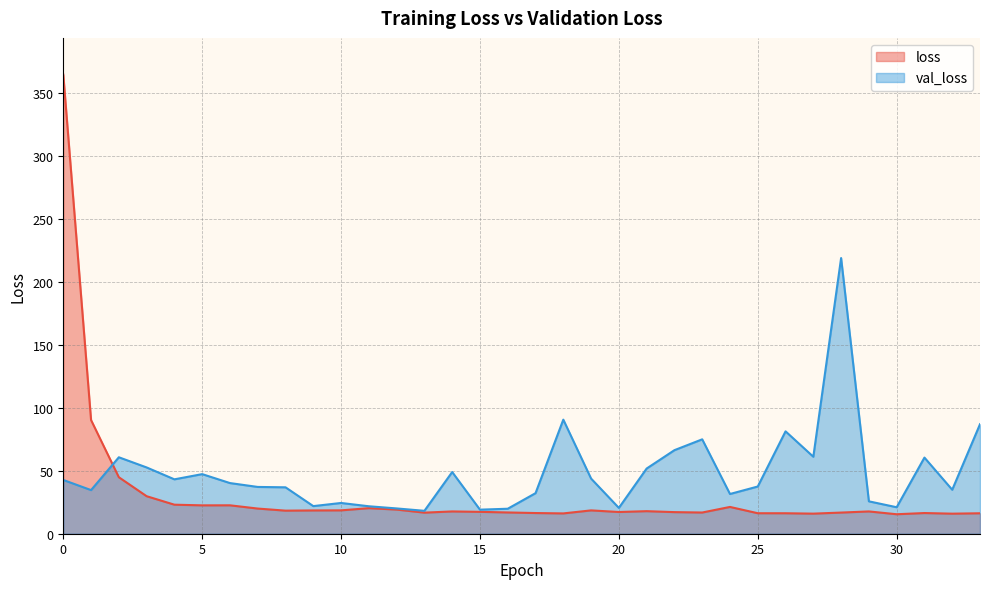

What is the difference between the maximum and second lowest values in the val_loss series?

200.0